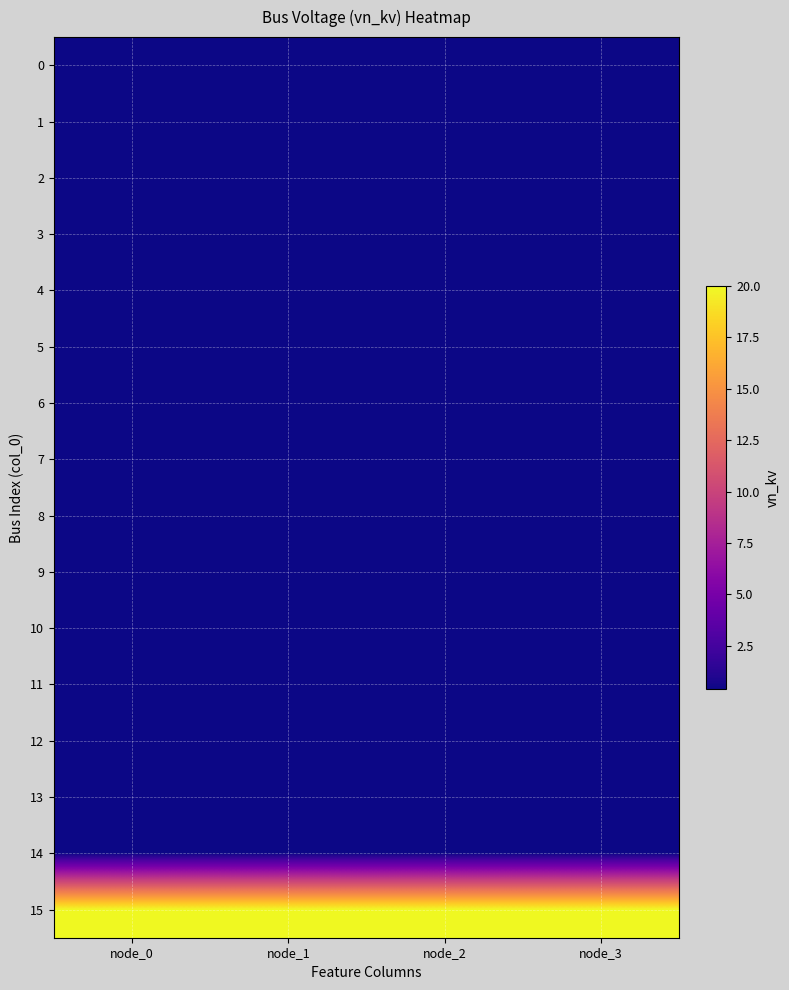

What is the total value across all series at node_3?

26.0